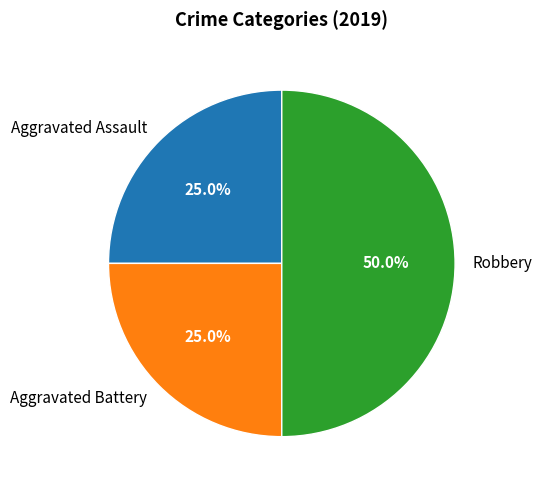

To the nearest percent, what is the difference between the Aggravated Assault and Robbery slice percentages?

25%